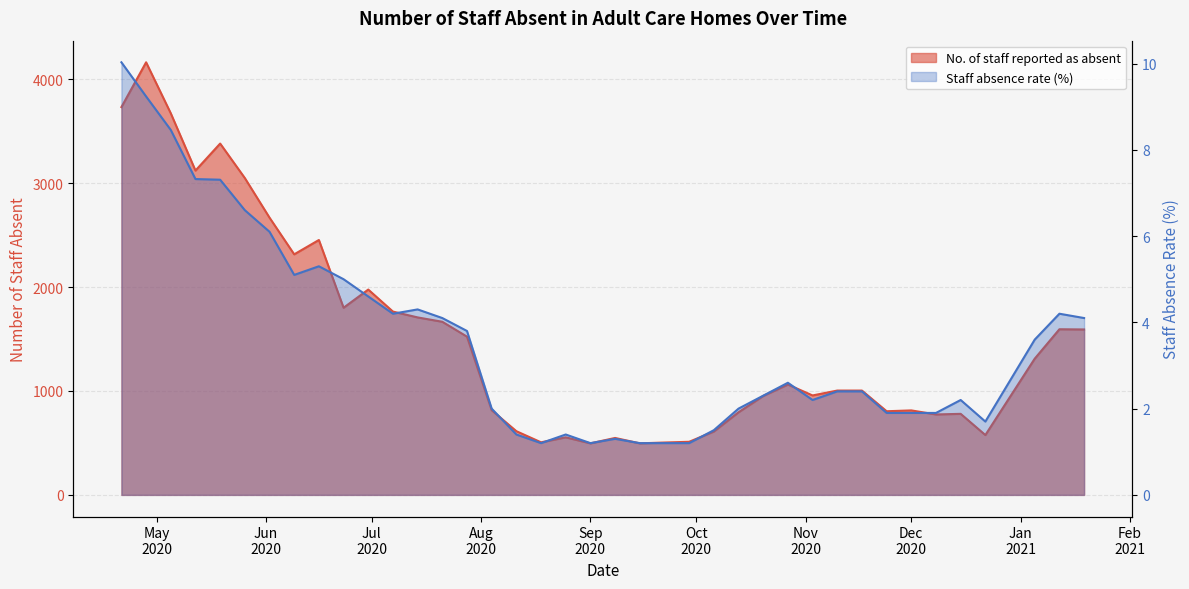

Rank the series by their maximum value, from lowest to highest.

absence_rate, staff_absent